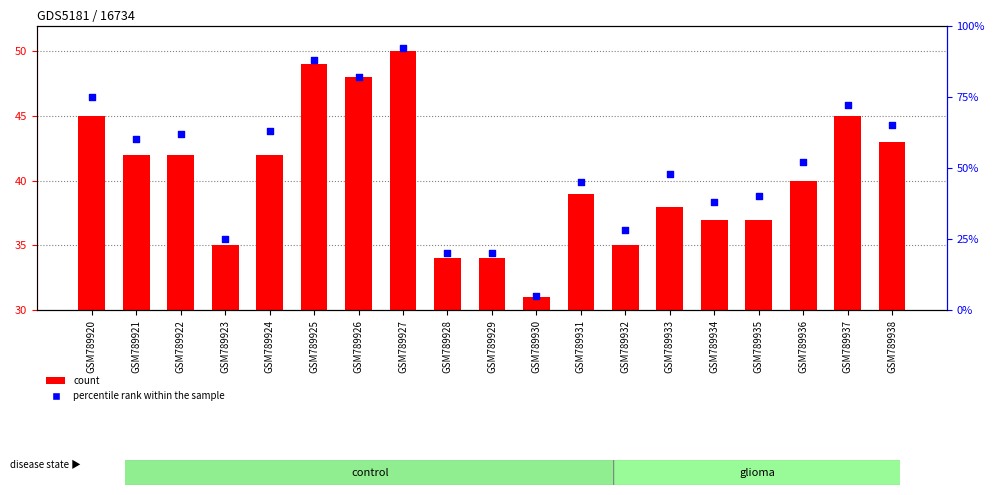

What is the total value across all series at GSM789928?

68.4